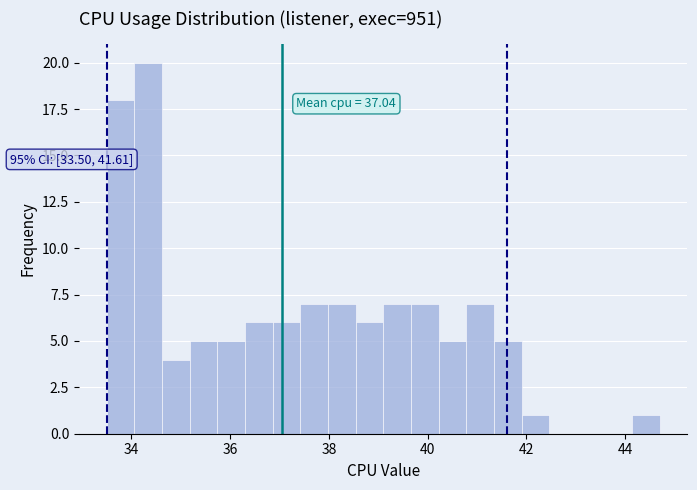

Read against the x-axis, roughly where is the centre of the tallest bar?

34.4